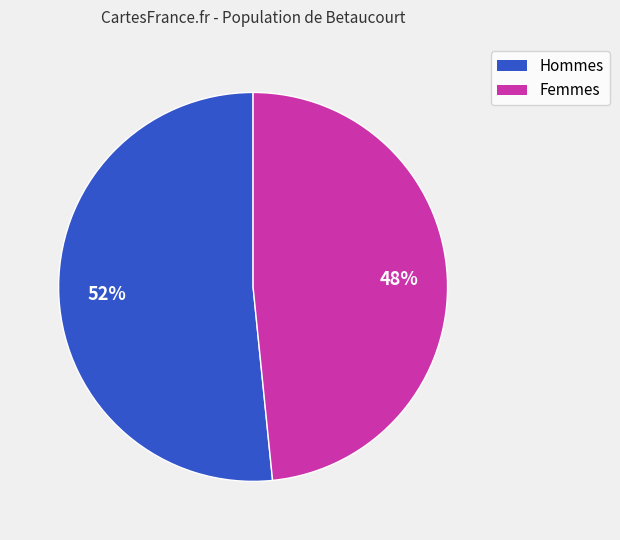

Is there any slice that represents more than half of the pie?

Yes